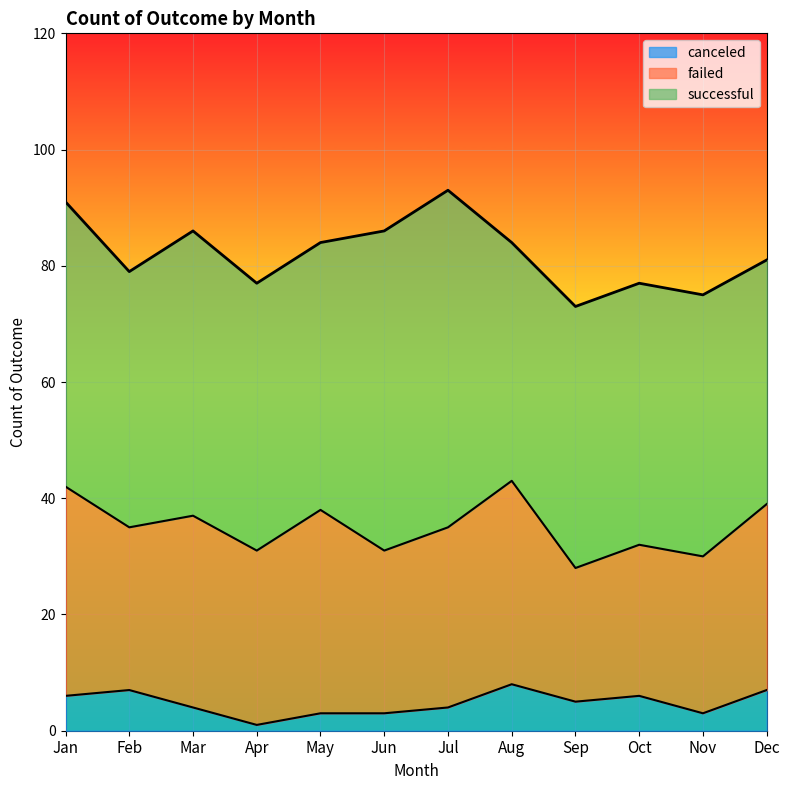

What is the value of the canceled point at the 6th from the left?

3